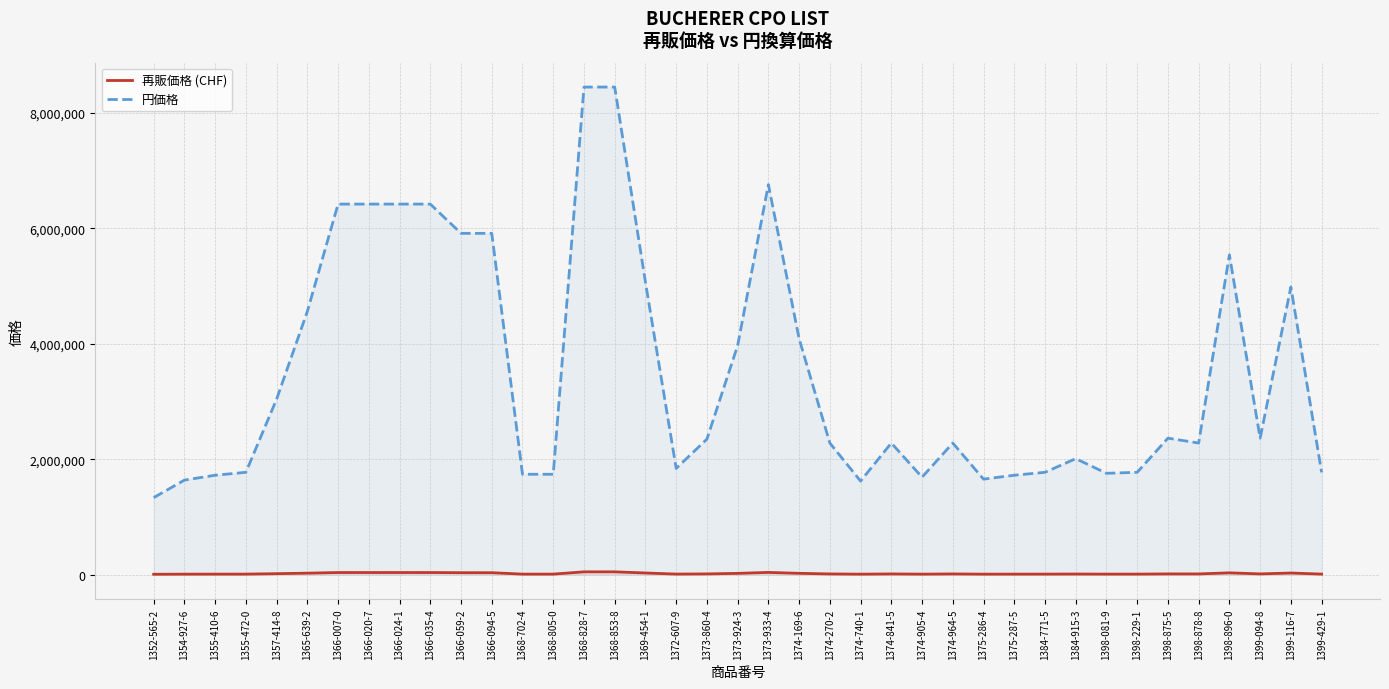

How many distinct data groups are displayed?

2